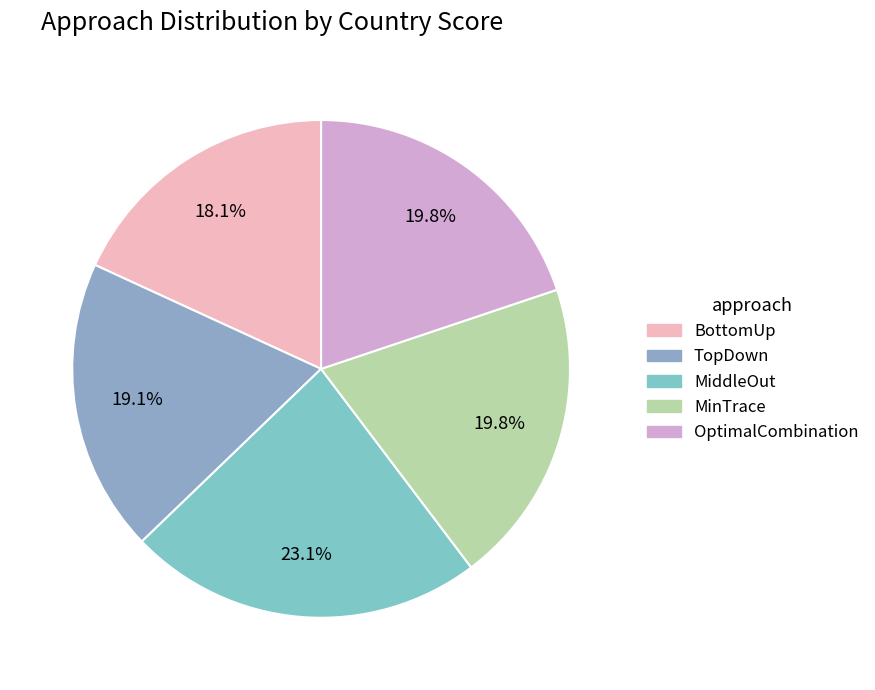

Does OptimalCombination account for over 50% of the chart?

No